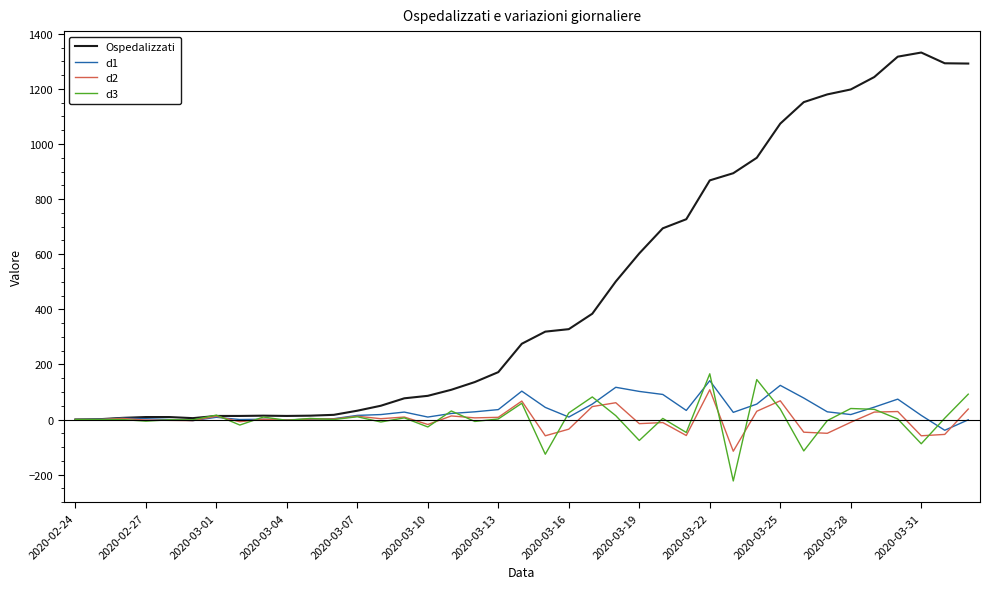

Which series has the largest total across all categories?

Ospedalizzati